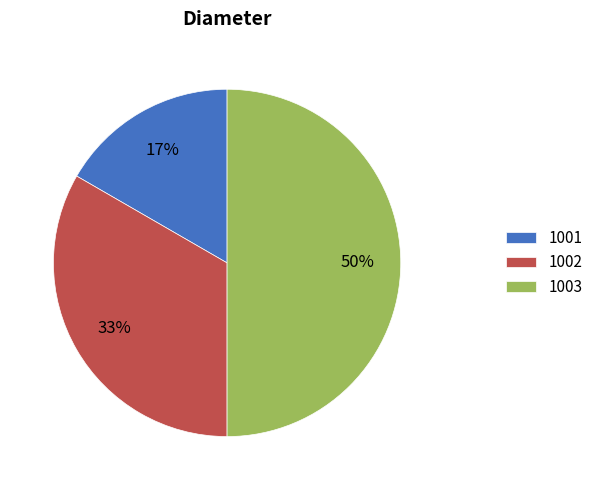

What is the smallest slice in the pie chart?

1001